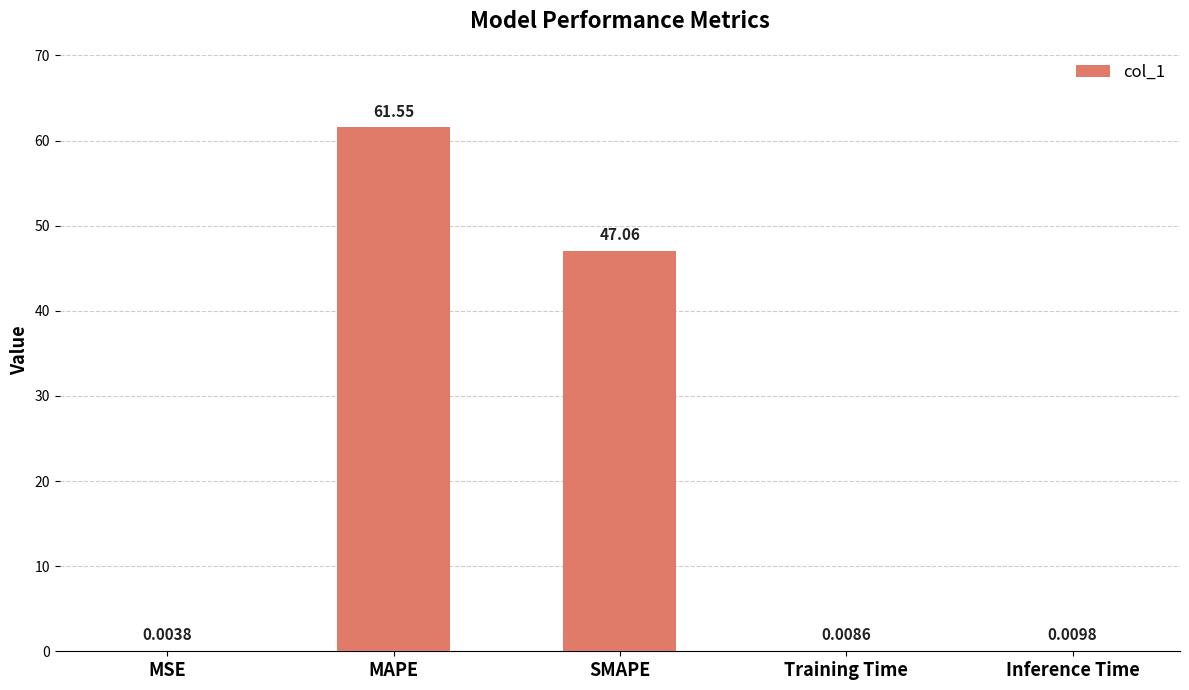

What is the sum of the values at MAPE and Inference Time?

61.6